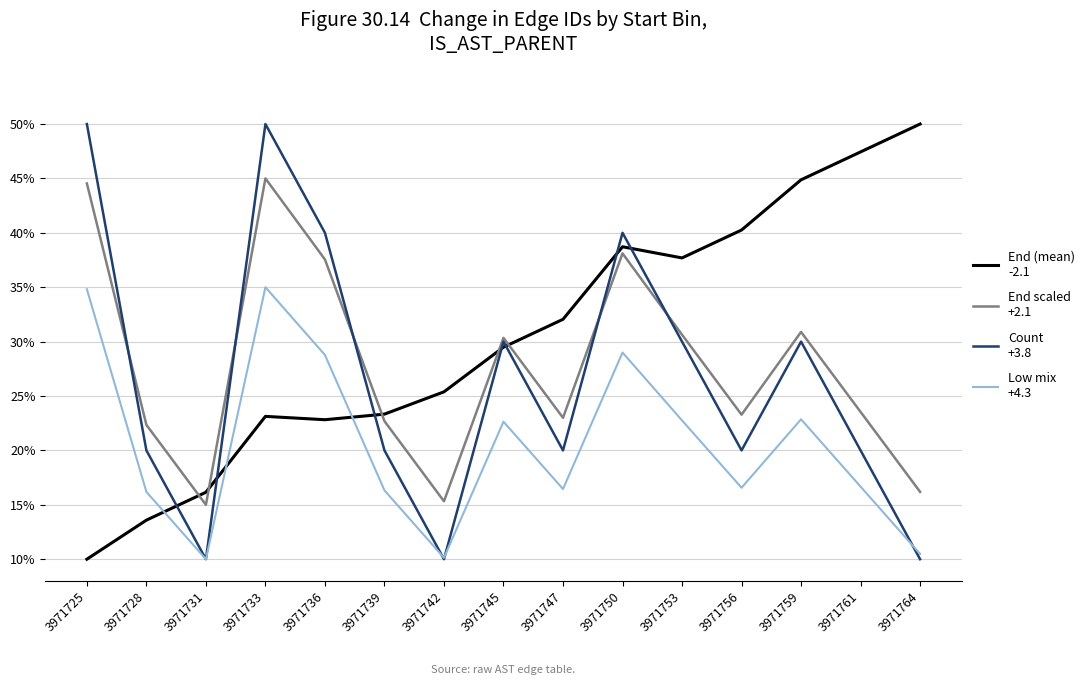

What is the spread (max minus min) of values at 3971736?

17.2